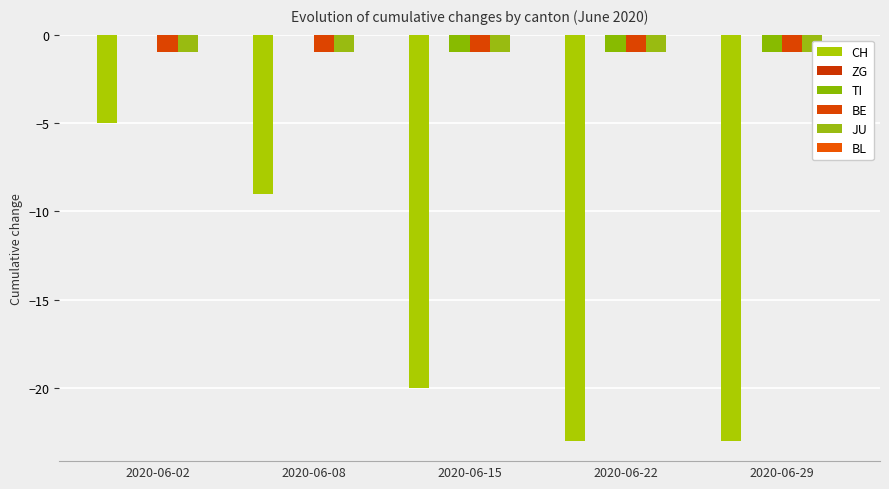

What are all the series names shown in the legend?

CH, ZG, TI, BE, JU, BL